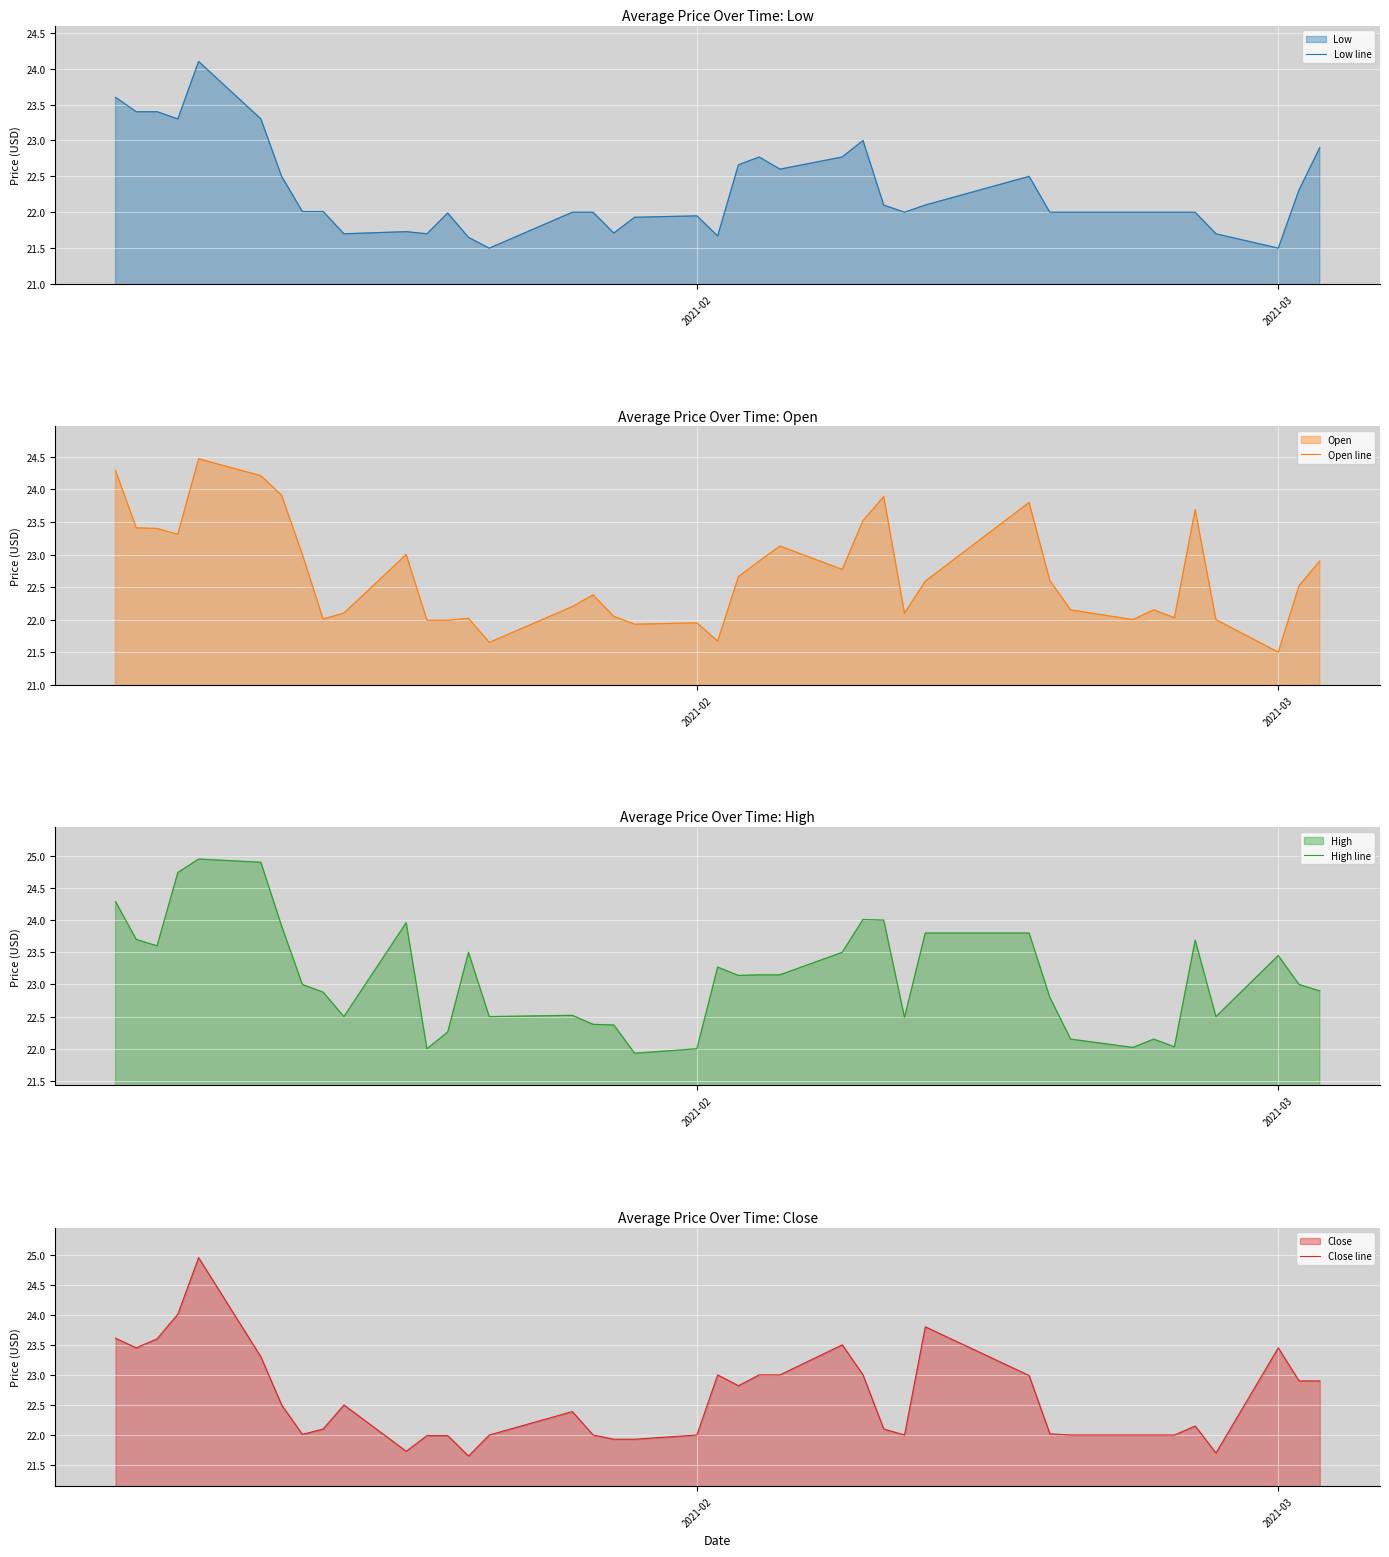

At which label does Close line first exceed 22?

2021-02